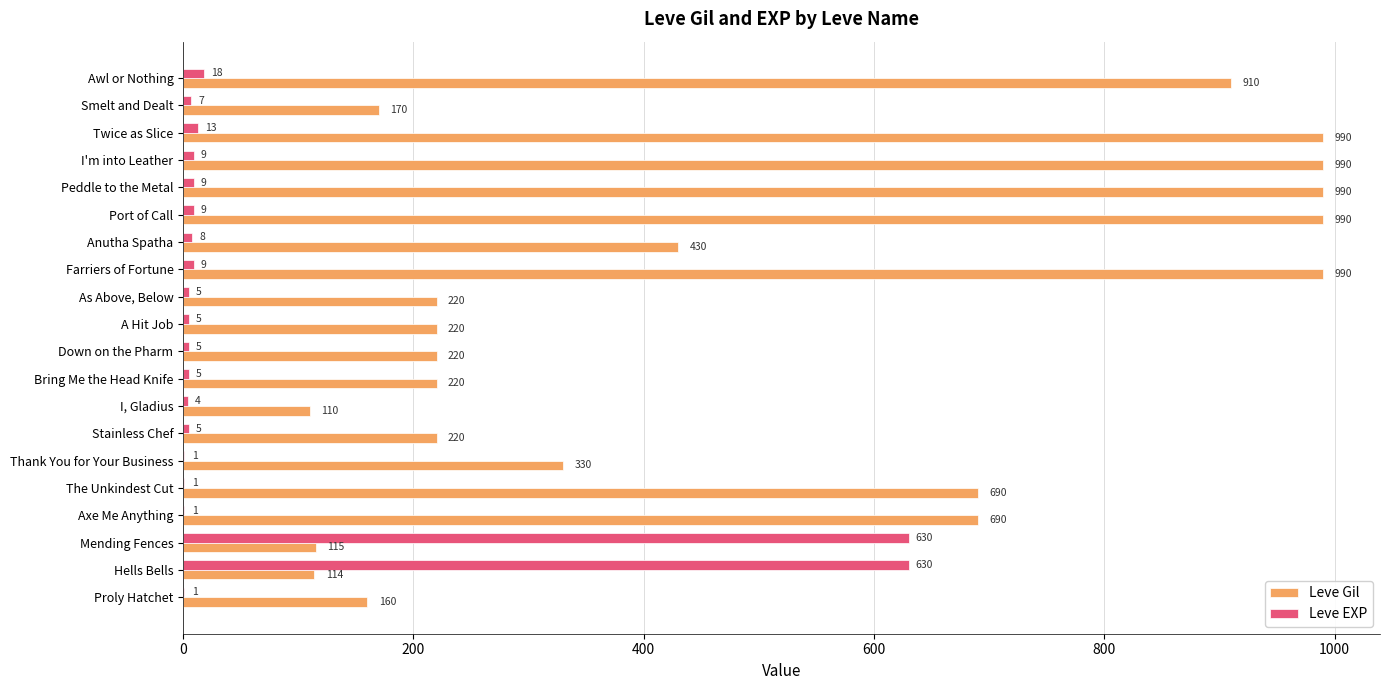

Which series changed the most between Hells Bells and Anutha Spatha?

Leve EXP